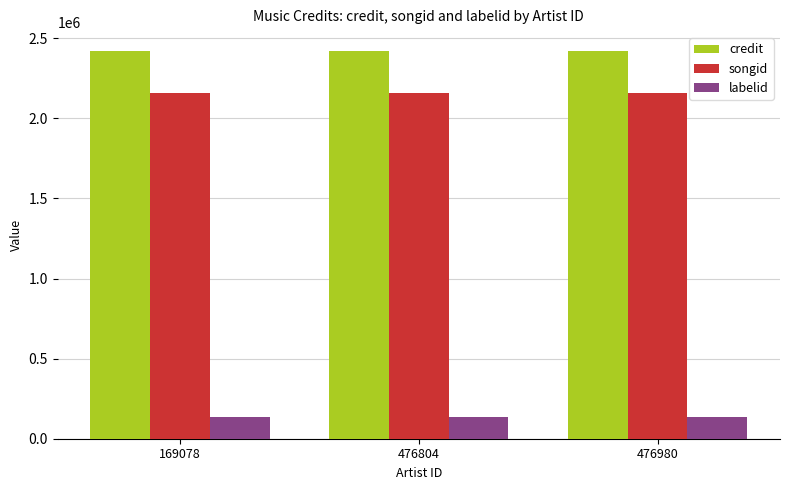

What is the value of the songid bar at the 1st from the left?

2158698